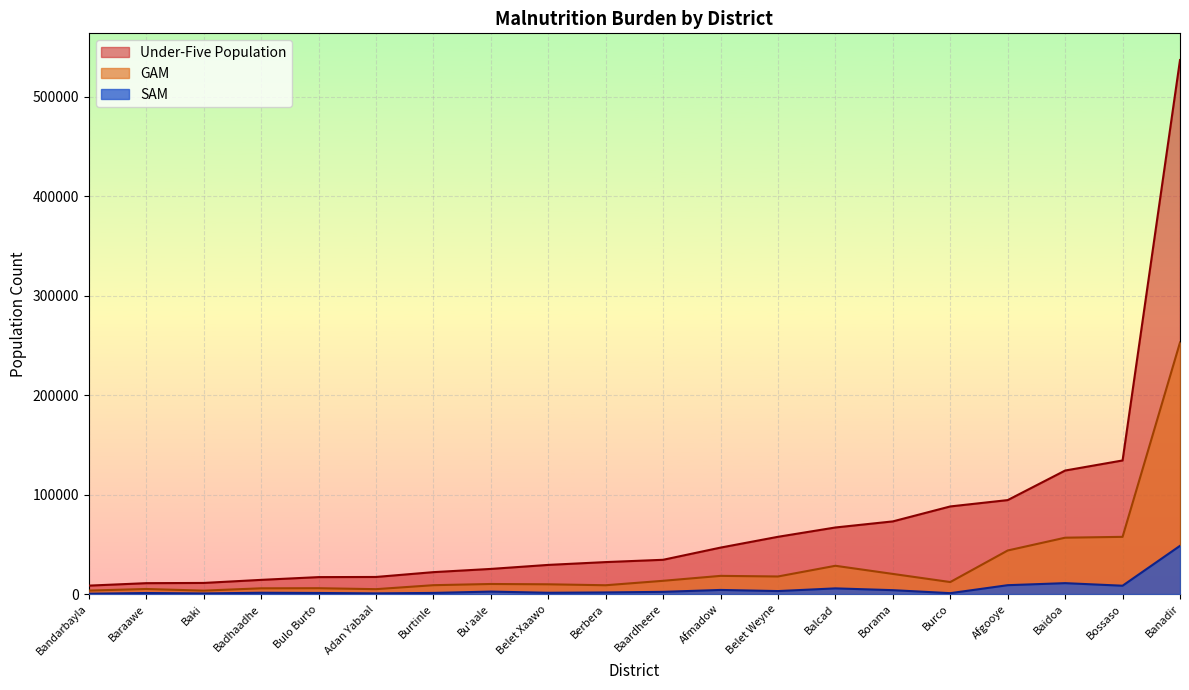

True or false: SAM has a value of 78417 at Banadir.

False